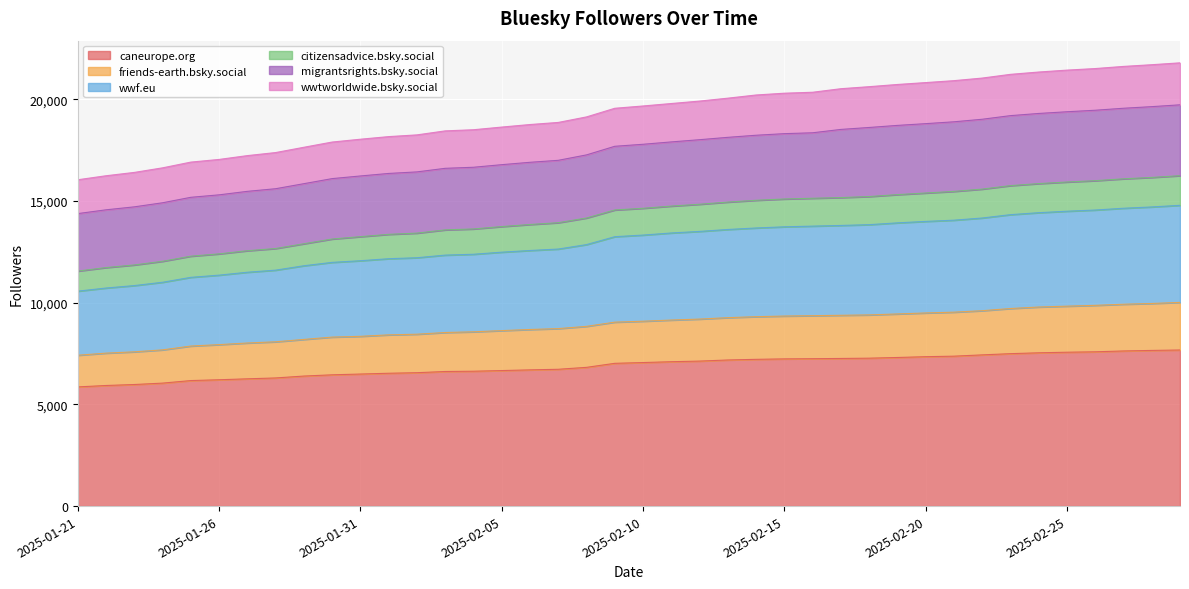

What is the highest value of the caneurope.org series?

7674